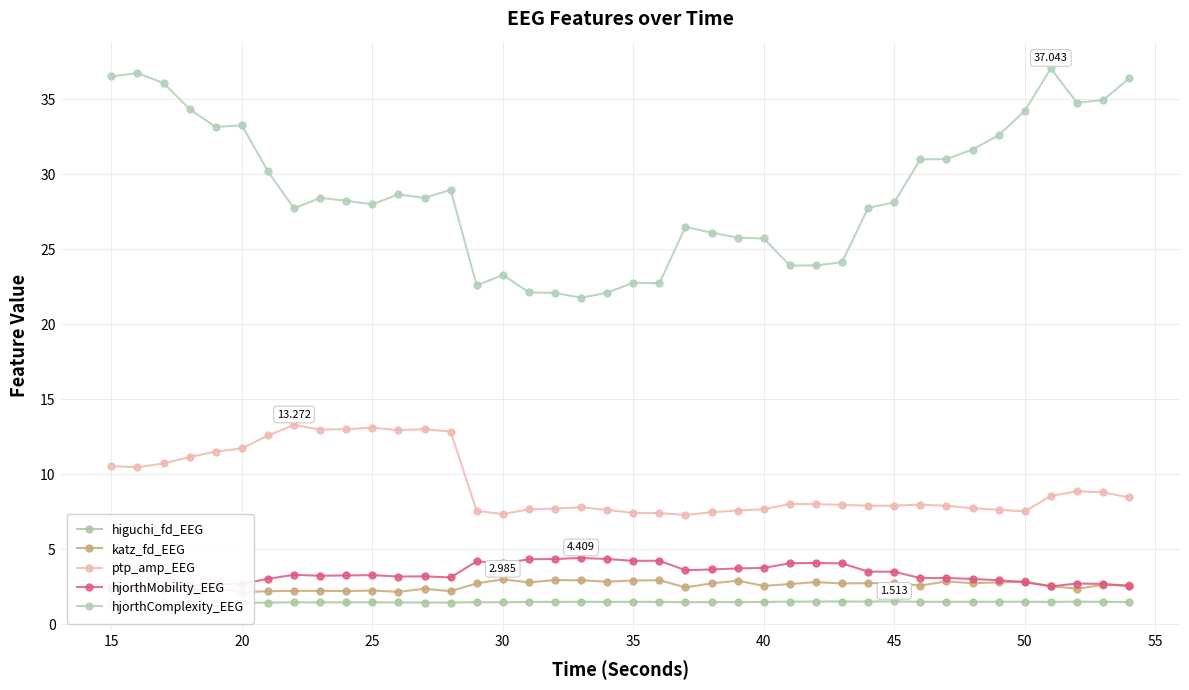

True or false: hjorthComplexity_EEG has more than 2 interior local peaks.

True